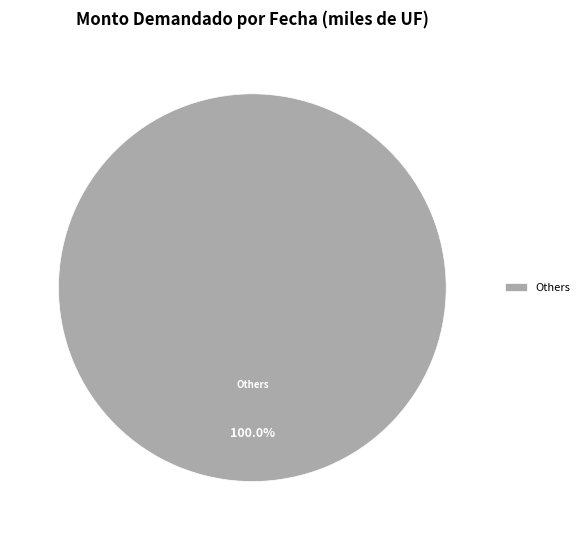

Rank the categories by value from lowest to highest.

Others